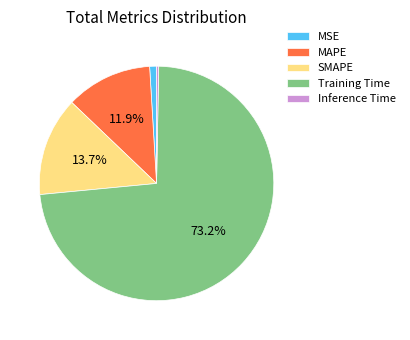

To the nearest percent, what is the combined percentage of Inference Time and SMAPE?

14%